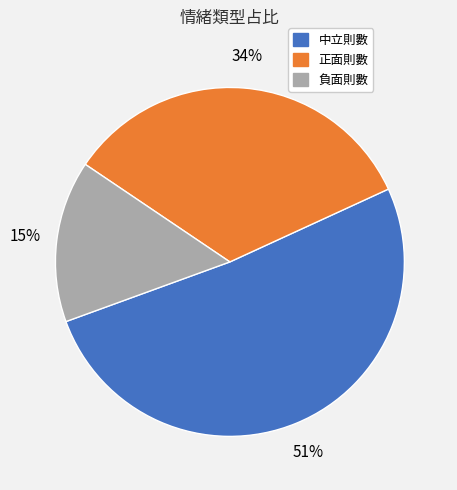

Between 負面則數 and 中立則數, which is larger?

中立則數